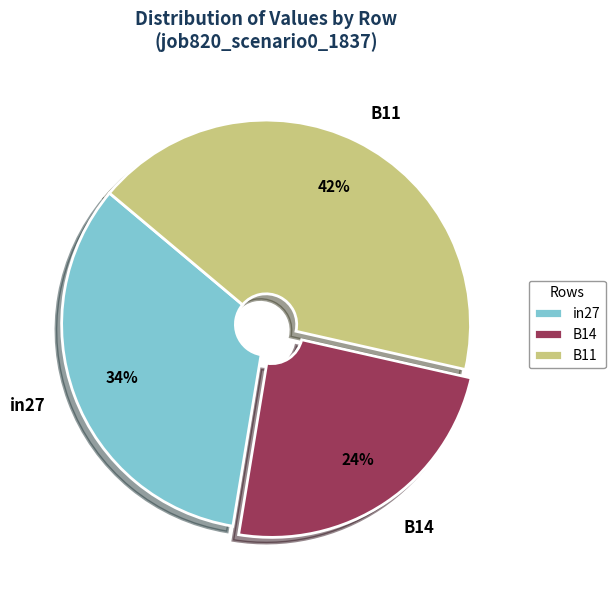

Do B14 and B11 together represent more than half of the pie?

Yes